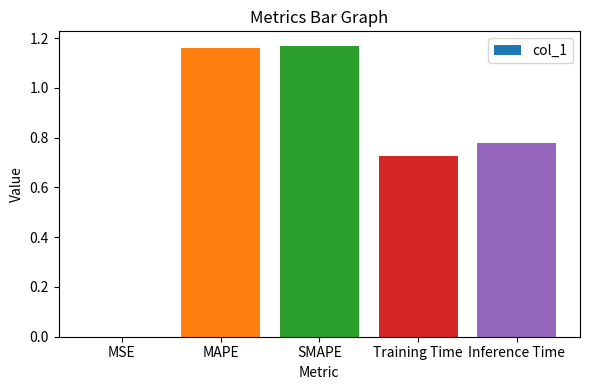

Between MSE and MAPE, which is larger?

MAPE